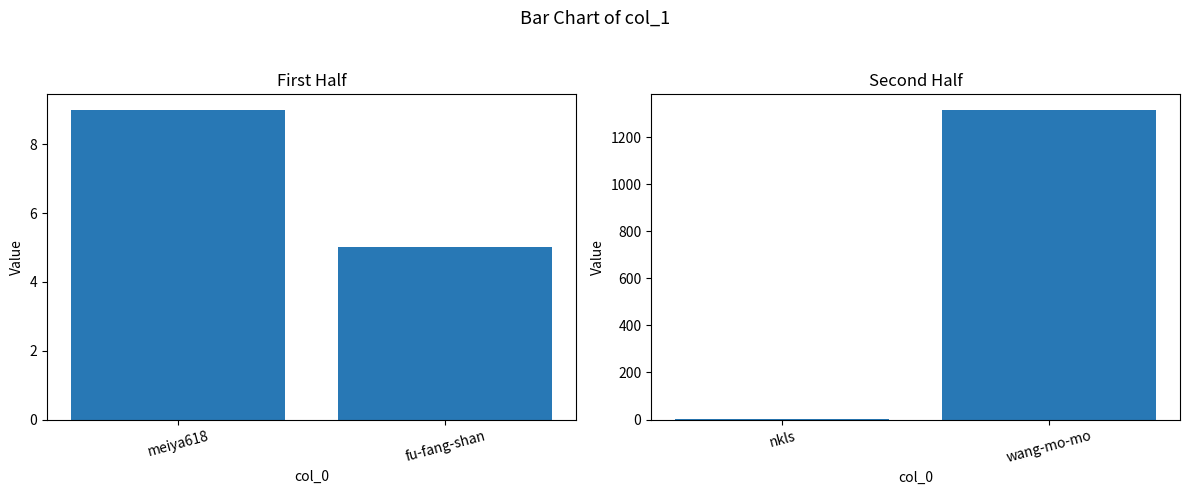

Does the chart contain any negative values?

No